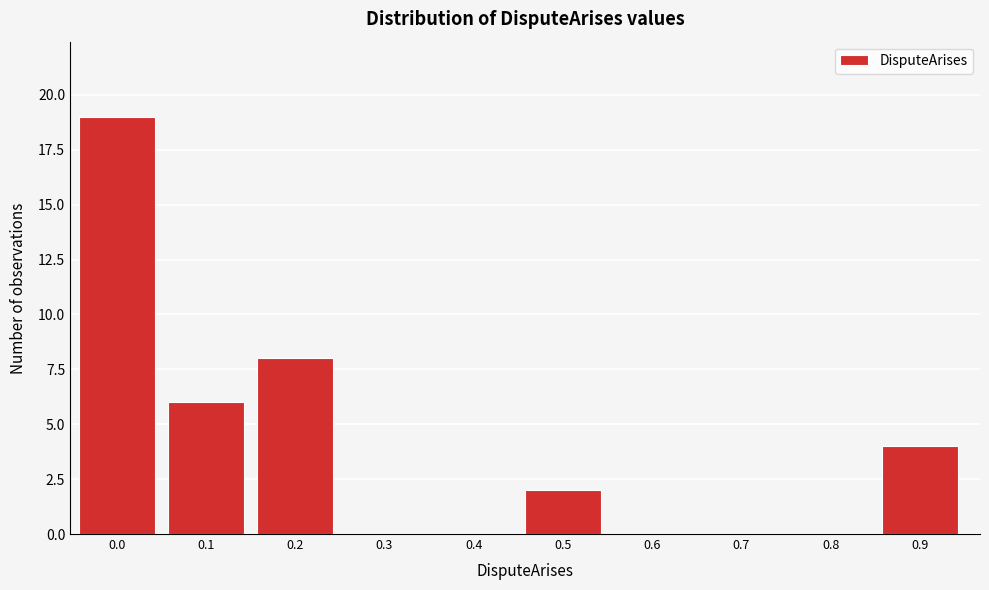

Reading left to right, extract all data points from this chart.

0.0=19	0.1=6	0.2=8	0.3=0	0.4=0	0.5=2	0.6=0	0.7=0	0.8=0	0.9=4